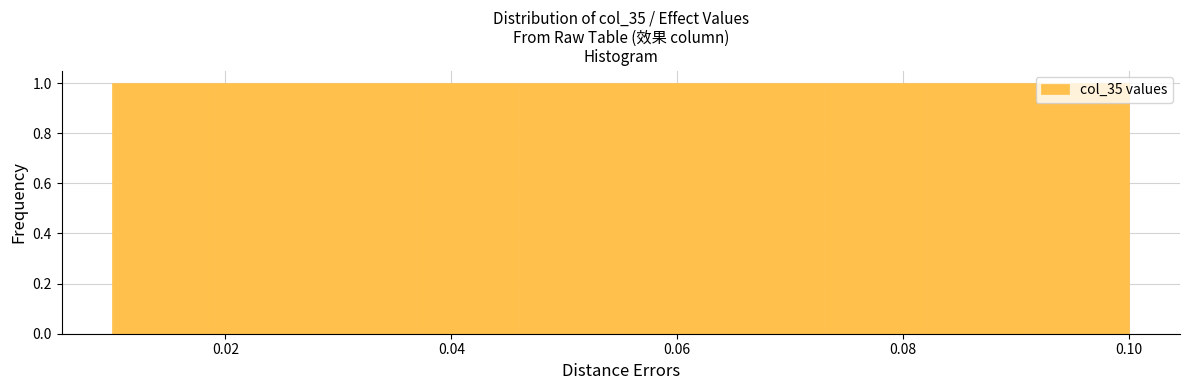

How tall is the bar that spans 0.082 to 0.091 on the x-axis? Neither the bar edges nor the heights are printed on the chart, so give them approximately, as read against the axes.

1